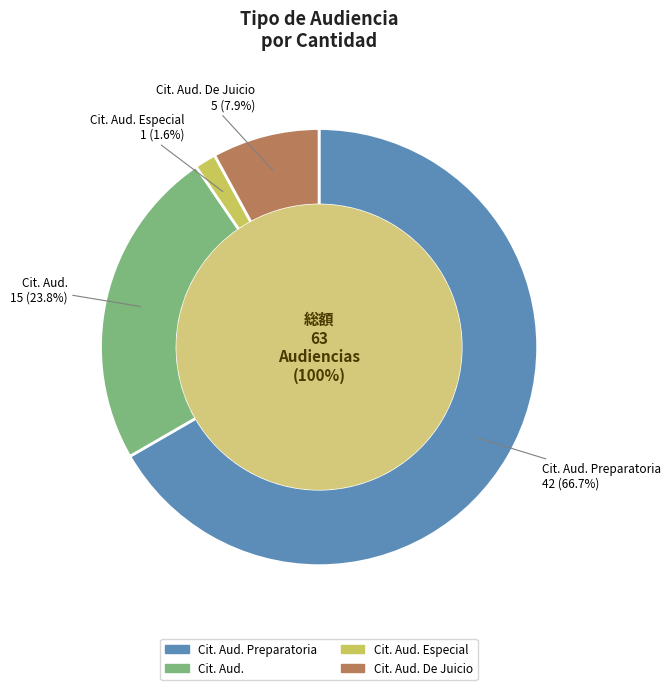

Between Citación A Audiencia De Juicio and Citación A Audiencia Preparatoria, which is larger?

Citación A Audiencia Preparatoria